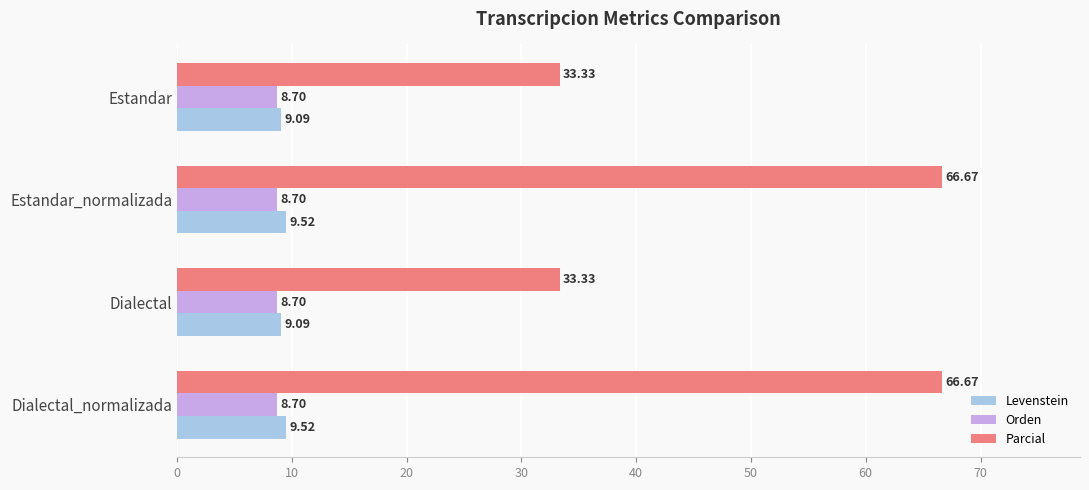

What is the average value of the Levenstein series?

9.3